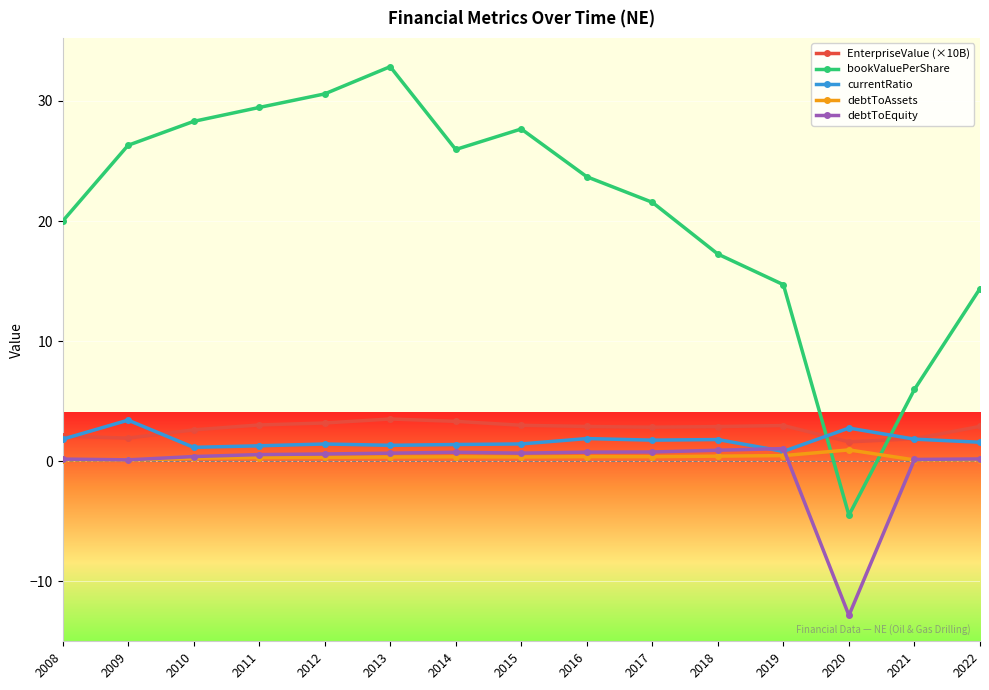

True or false: bookValuePerShare and debtToEquity intersect in this chart.

False